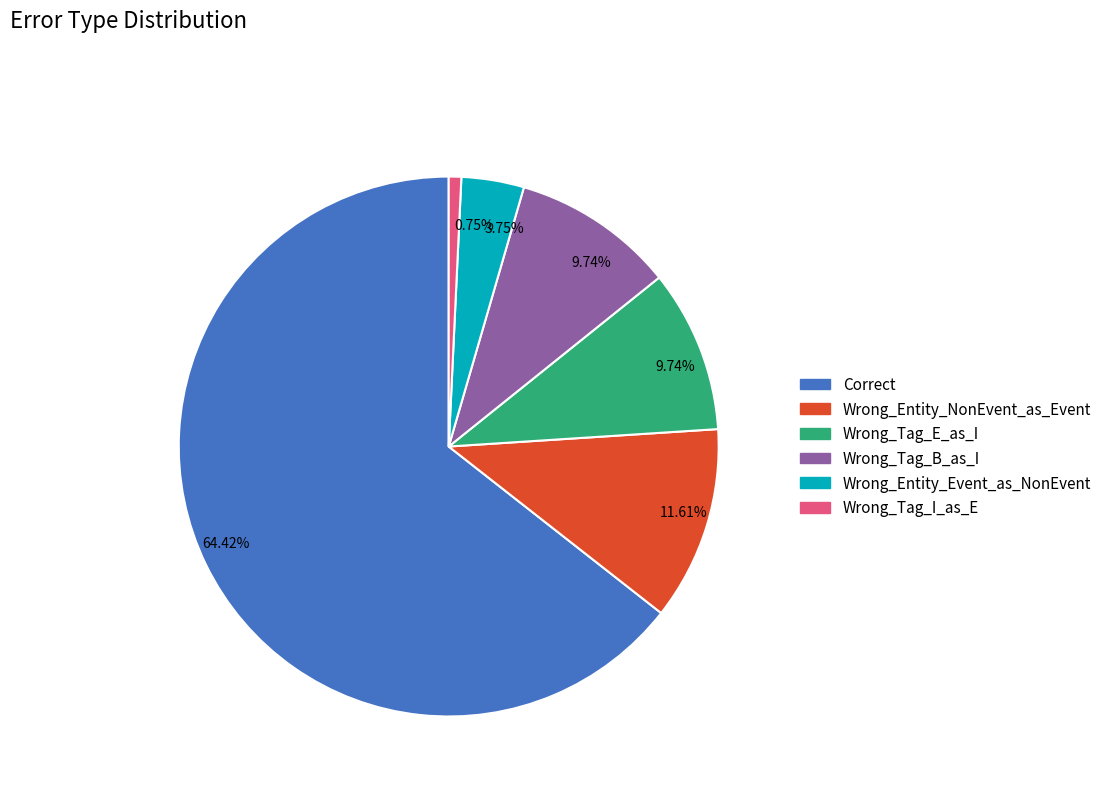

How many segments does this pie chart have?

6